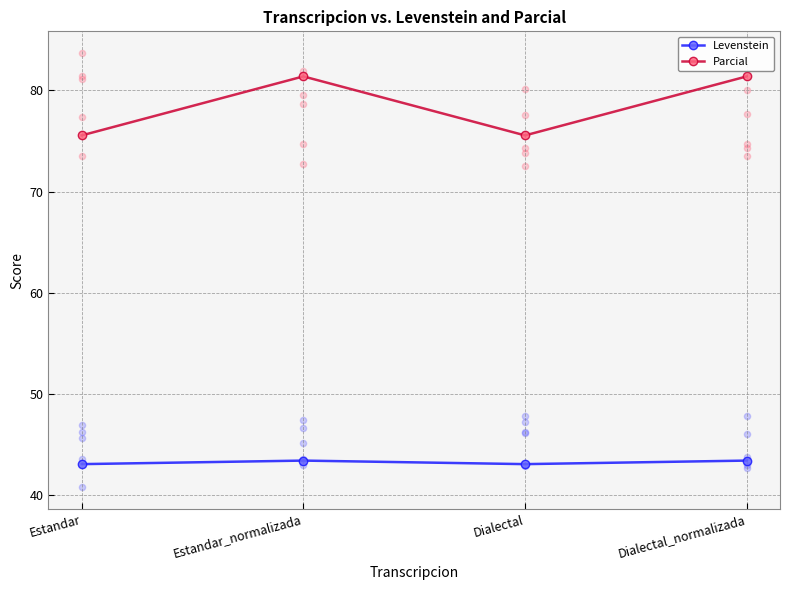

At how many categories does at least one series exceed 55?

4